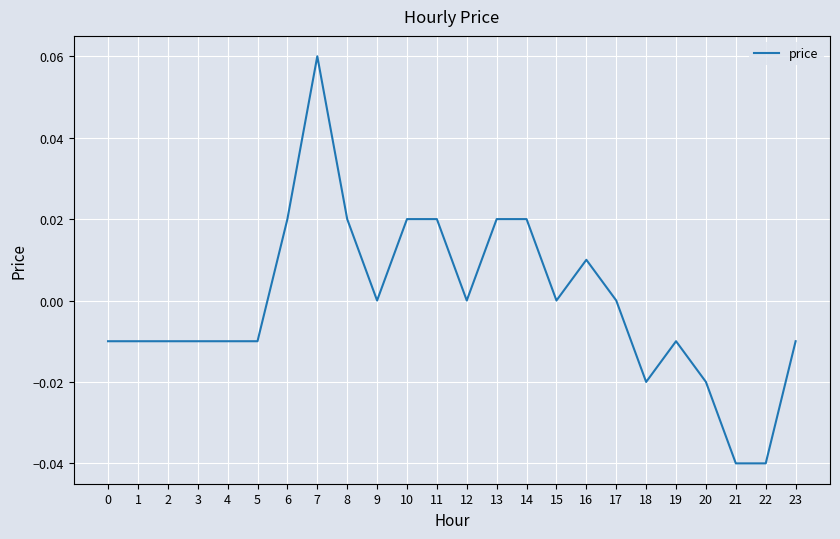

At which category does the chart reach its peak across all series?

7